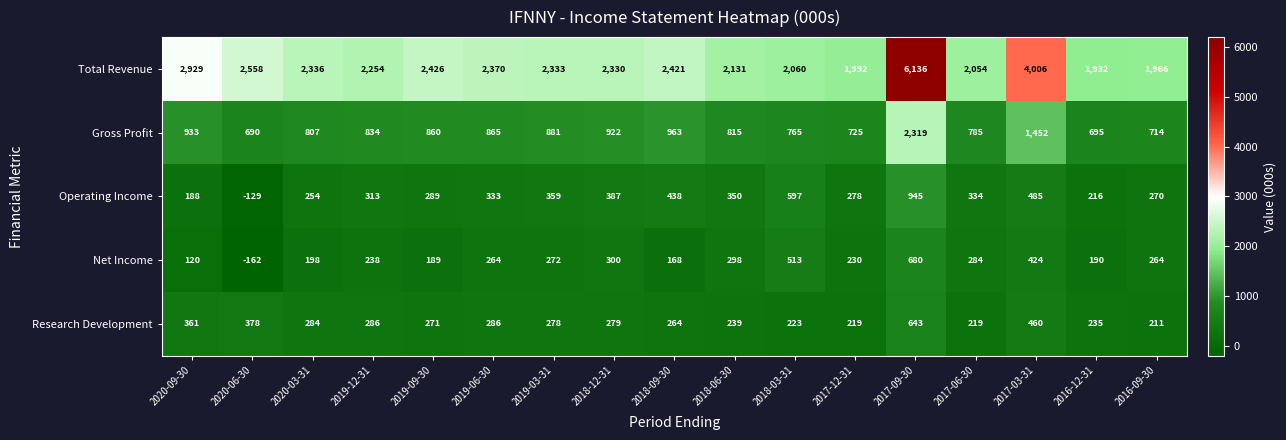

What is the difference between the maximum and second lowest values in the Gross Profit series?

1624